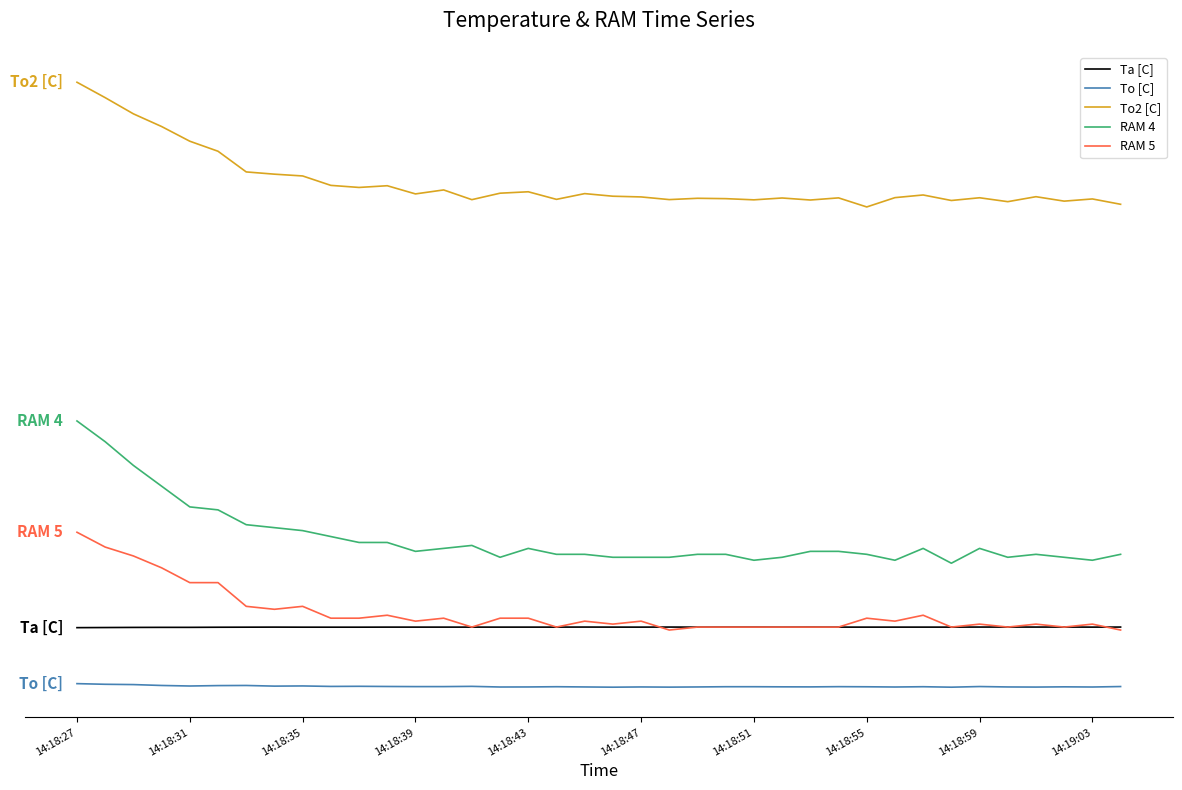

Does the chart display data point markers on the line(s)?

No